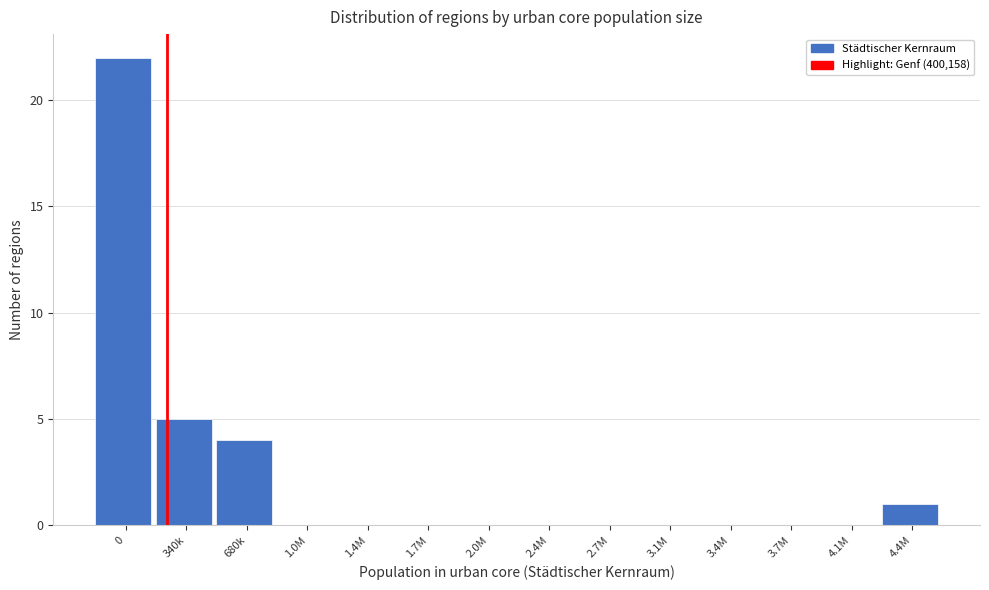

Reading right to left, extract all data points from this chart.

4.4M=1	4.1M=0	3.7M=0	3.4M=0	3.1M=0	2.7M=0	2.4M=0	2.0M=0	1.7M=0	1.4M=0	1.0M=0	680k=4	340k=5	0=22